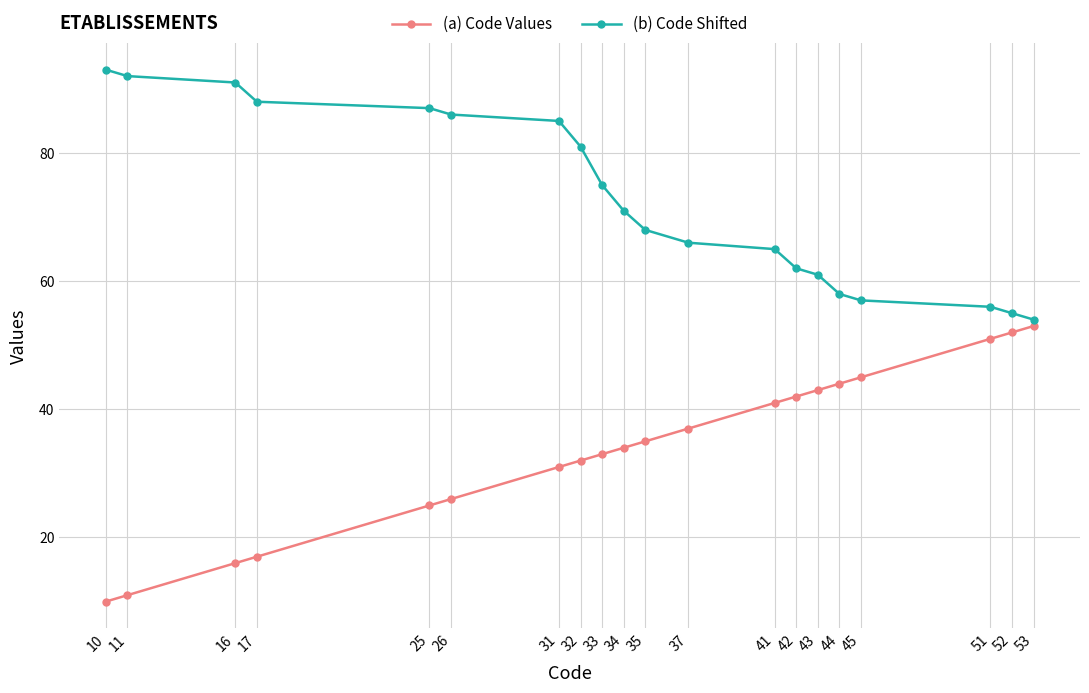

Which series has the widest spread of values?

(a) Code Values